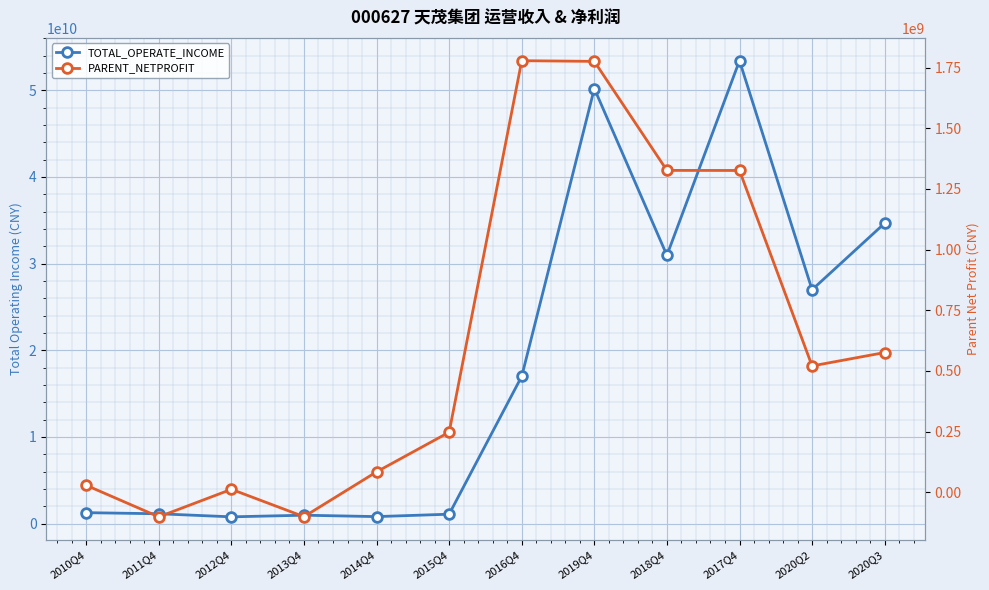

Which has a higher value, 2020Q3 or 2015Q4?

2020Q3